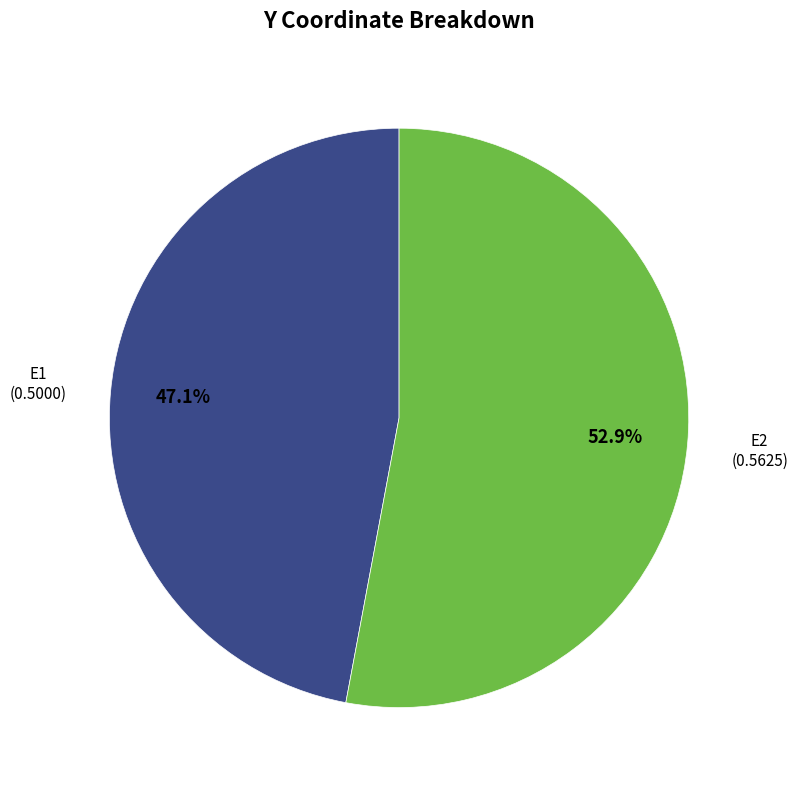

Does any single category account for the majority?

Yes